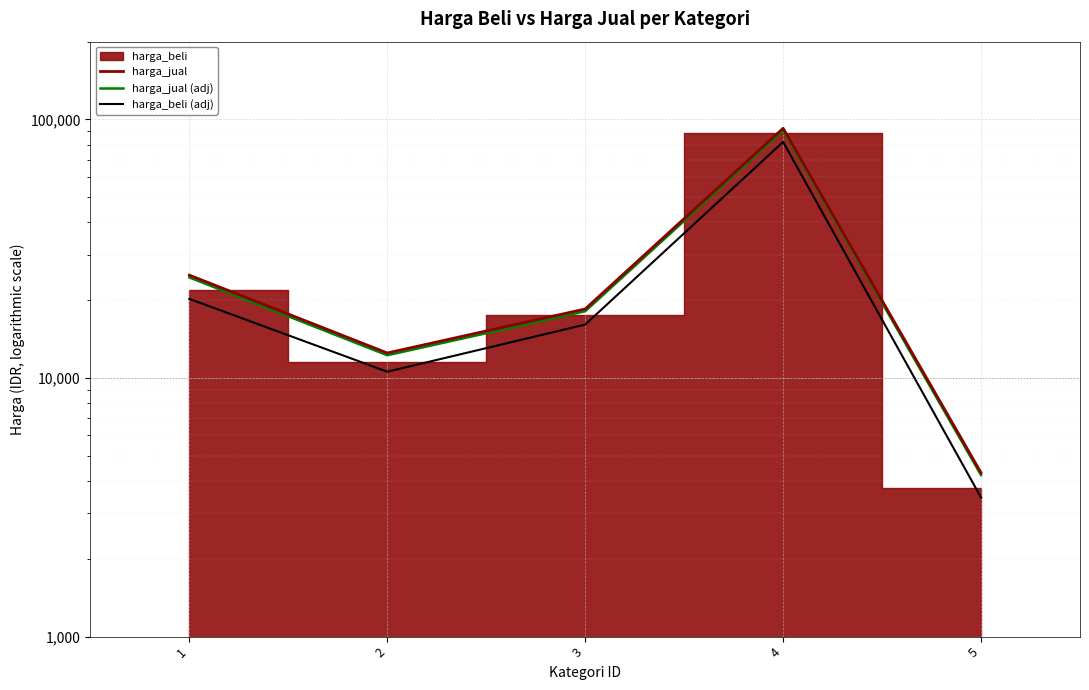

Is this an area chart (filled region under the line)?

No